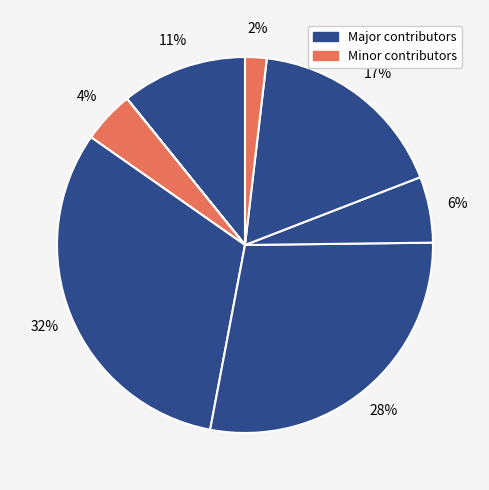

Count the number of slices in the pie.

8